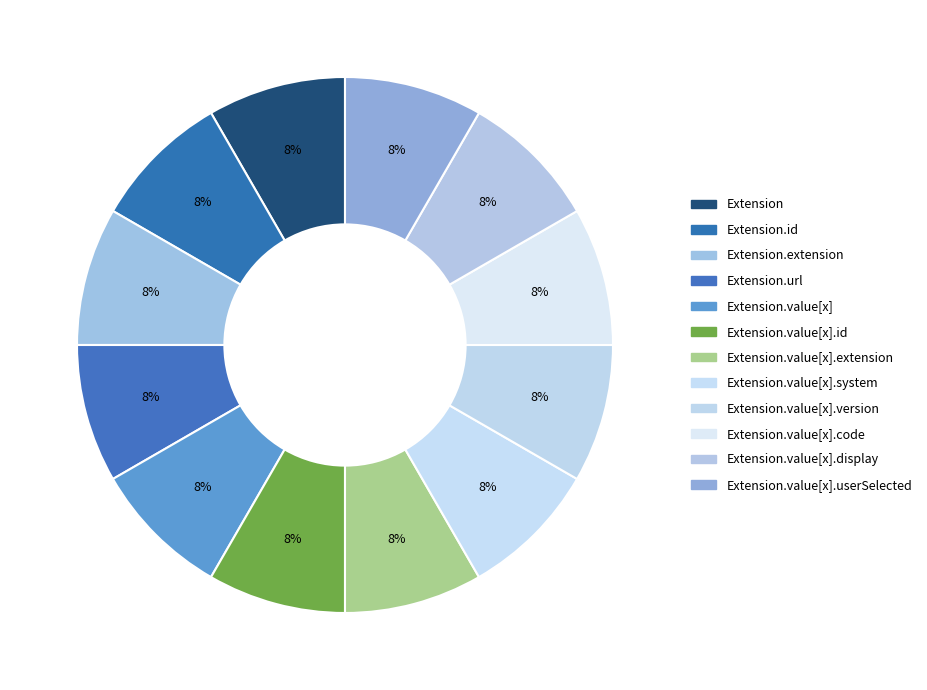

Which slice is the smallest?

Extension